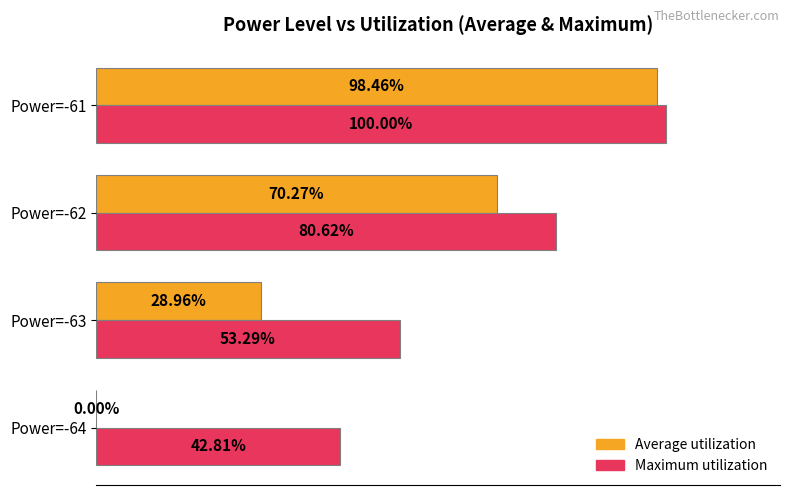

At which category is the sum across all series the highest?

Power=-61